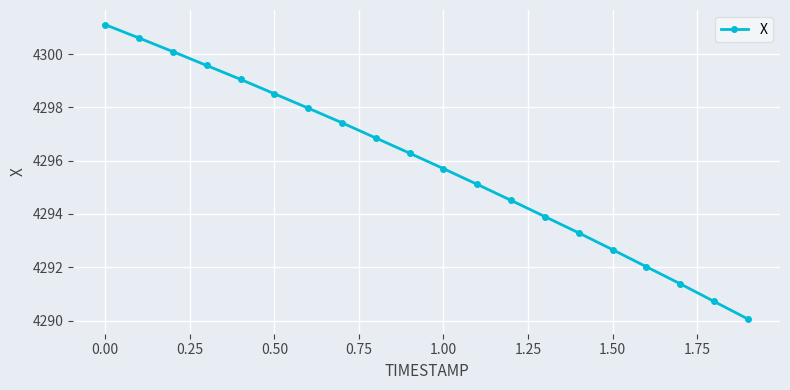

What is the value of the 20th point from the left?

4290.1